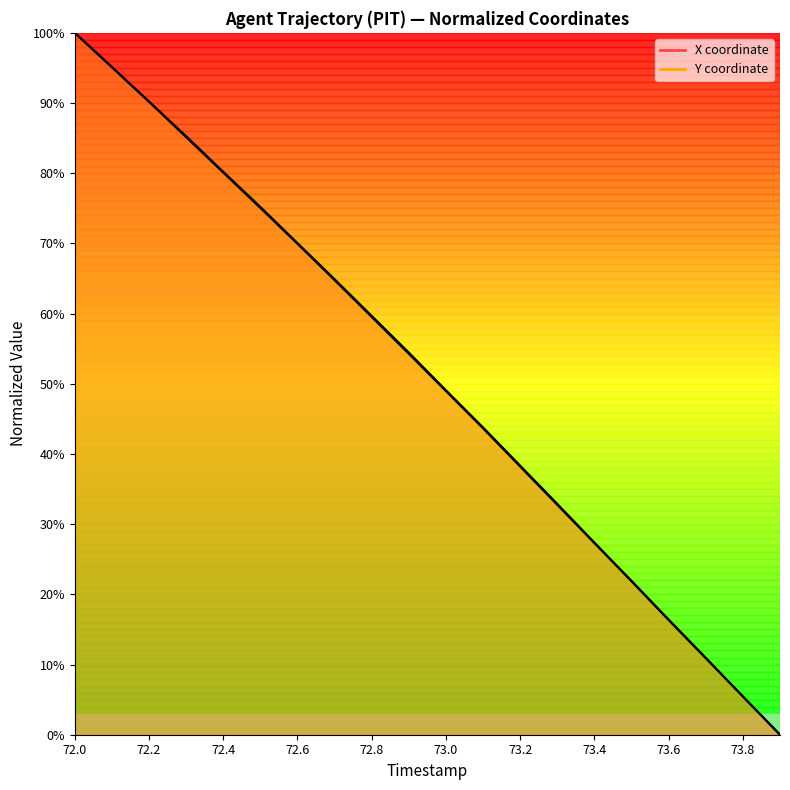

What is the label of the 1st point from the right?

73.9